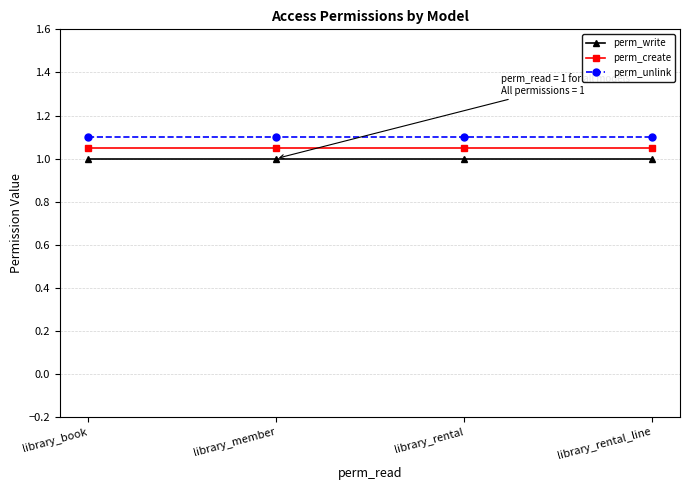

Reading left to right, what are all the values shown in this chart?

perm_write: library_book=1.0	library_member=1.0	library_rental=1.0	library_rental_line=1.0
perm_create: library_book=1.1	library_member=1.1	library_rental=1.1	library_rental_line=1.1
perm_unlink: library_book=1.1	library_member=1.1	library_rental=1.1	library_rental_line=1.1